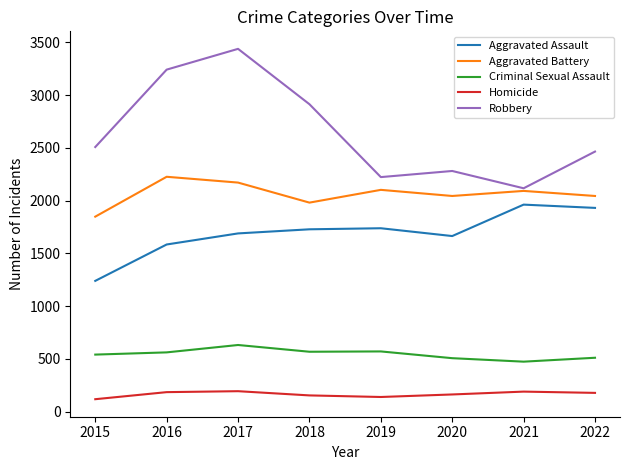

How many interior local valleys does the Aggravated Assault series have?

1